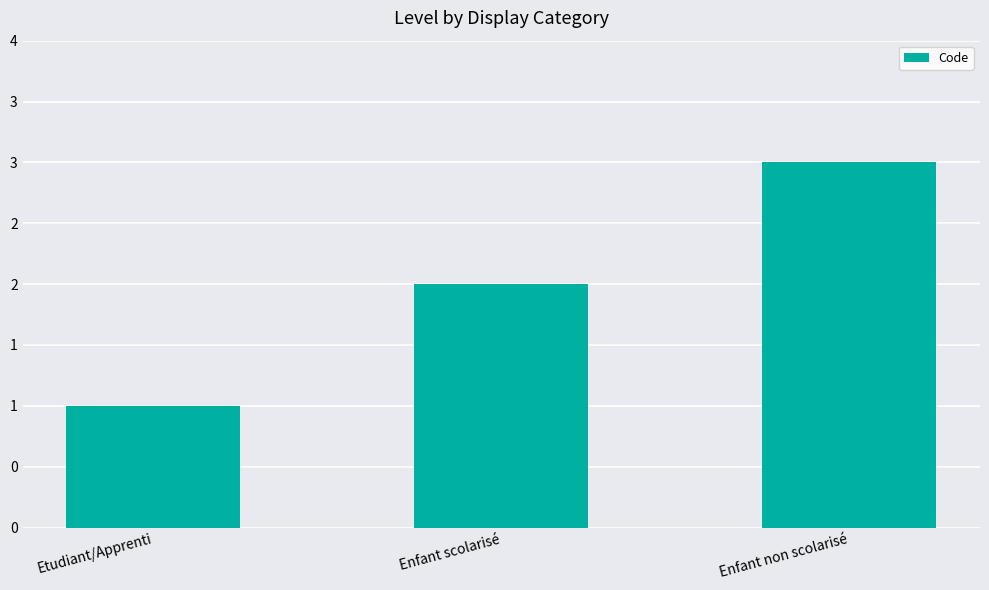

Are the bars horizontal?

No